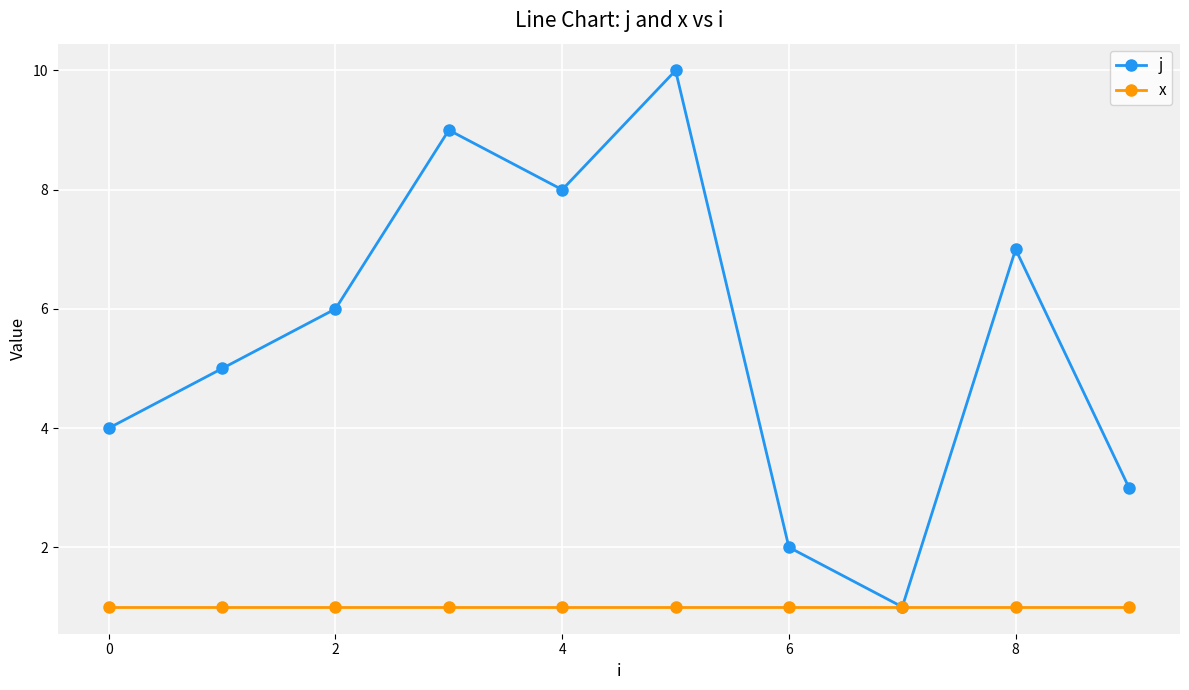

Which series has the largest total across all categories?

j